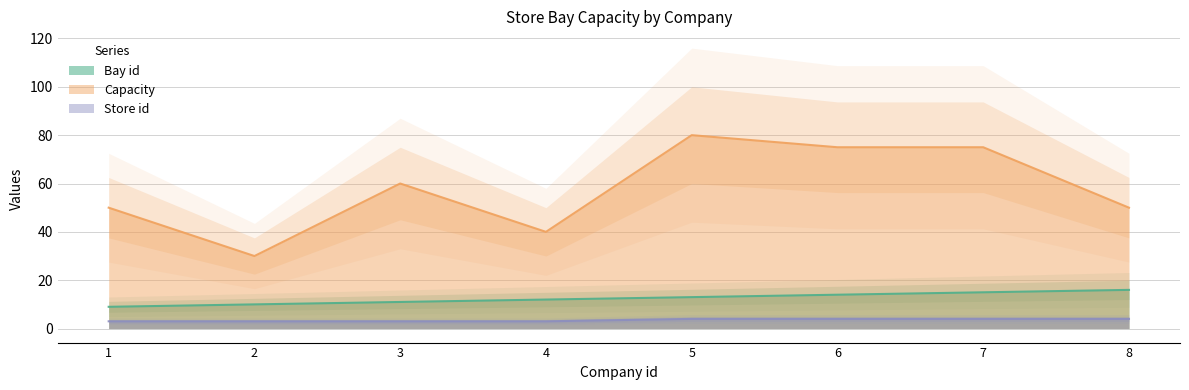

How many Bay id values are between 11 and 15?

5